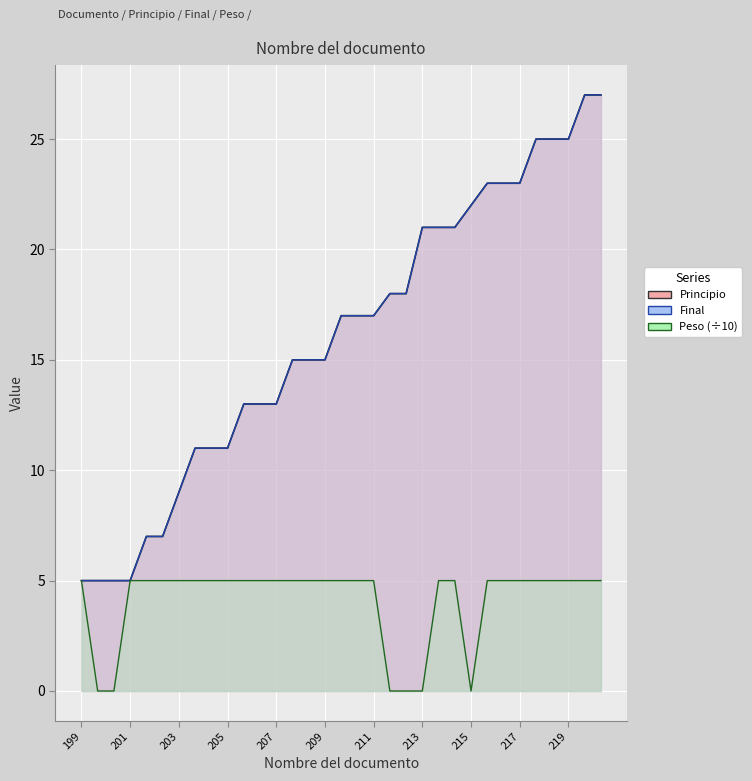

What is the value of the Final point at the 22nd from the left?

21